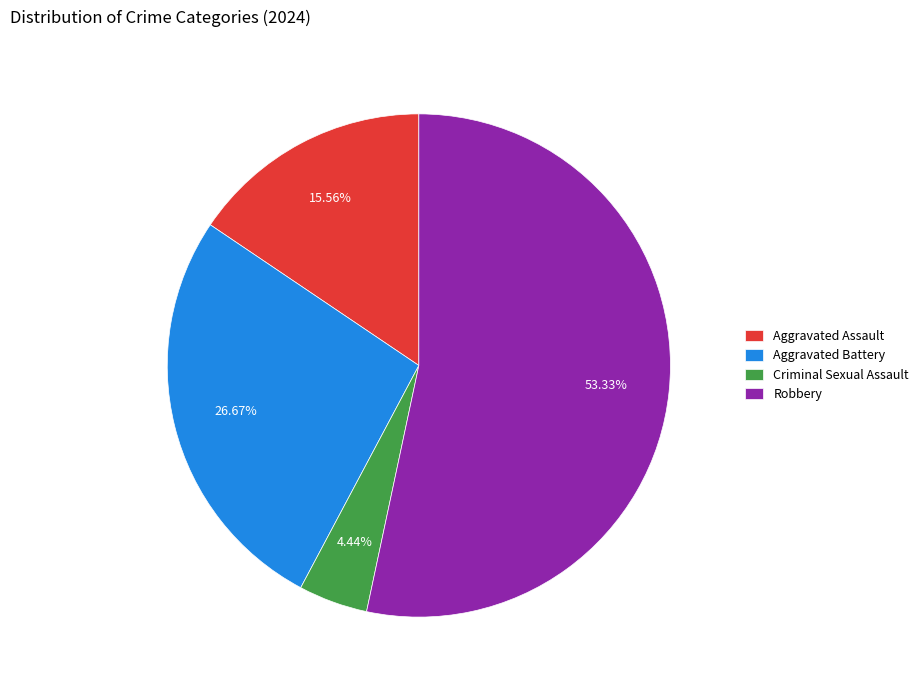

Which has a higher value, Aggravated Assault or Criminal Sexual Assault?

Aggravated Assault